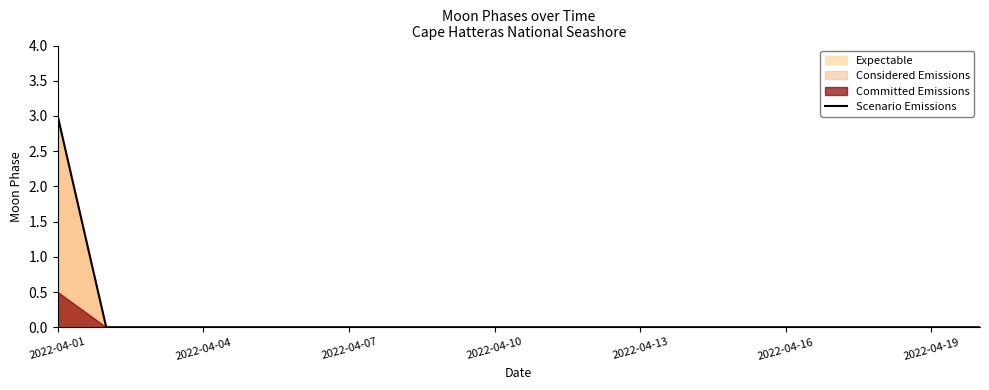

True or false: Scenario Emissions has a value of 2 at 2022-04-16.

False